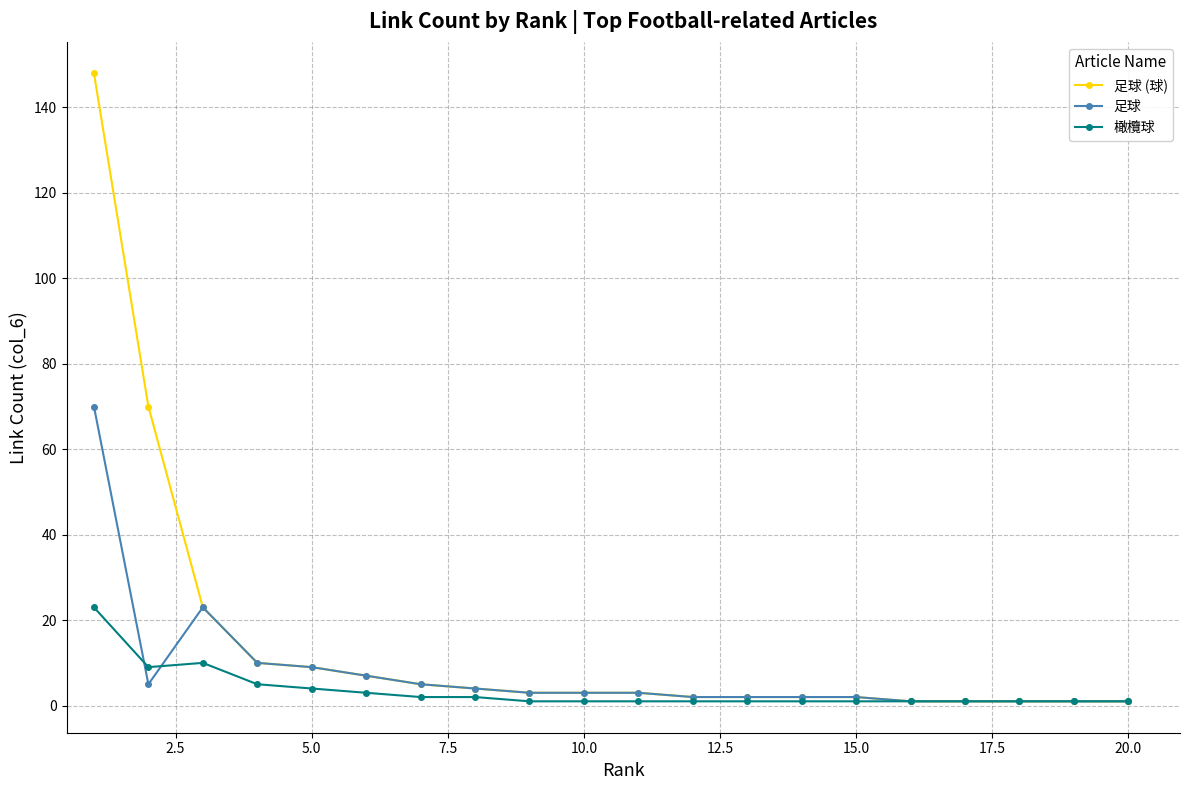

List the series in order of their peak value, lowest first.

橄欖球, 足球, 足球 (球)